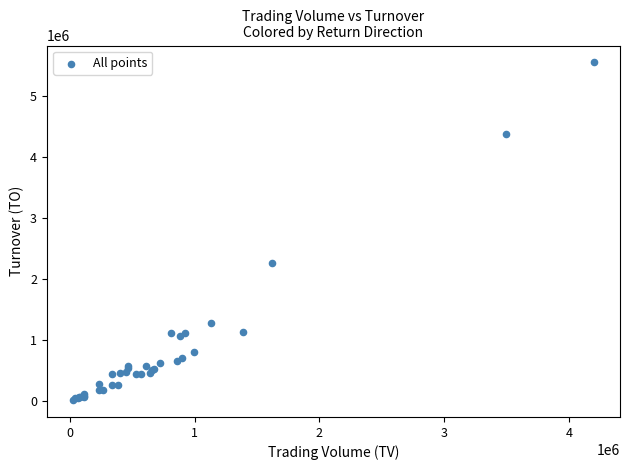

What Y value in the scatter plot is closest to 2784645?

2262990